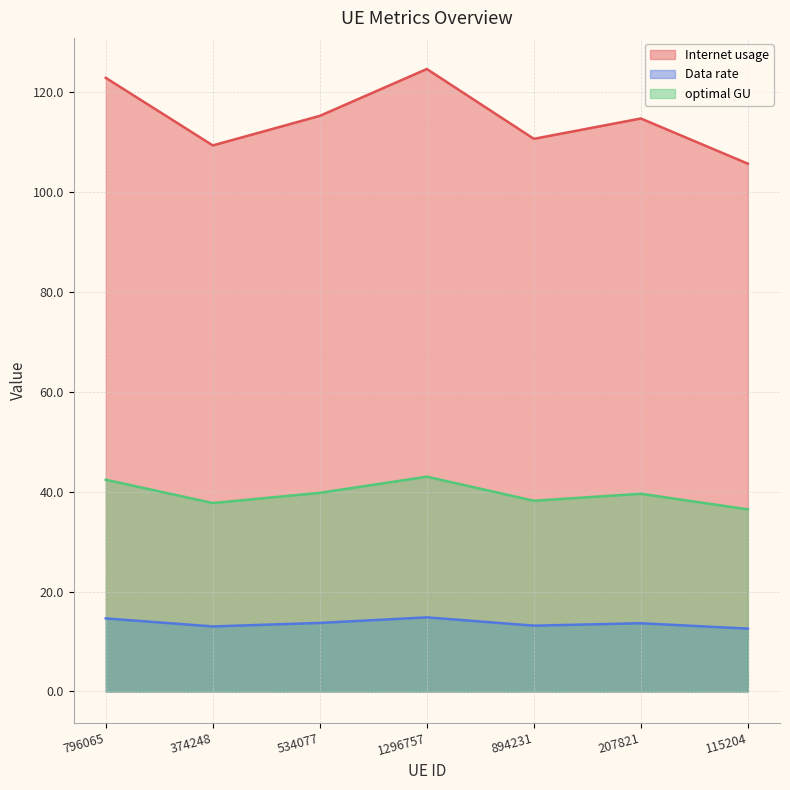

True or false: optimal GU and Internet usage intersect in this chart.

False